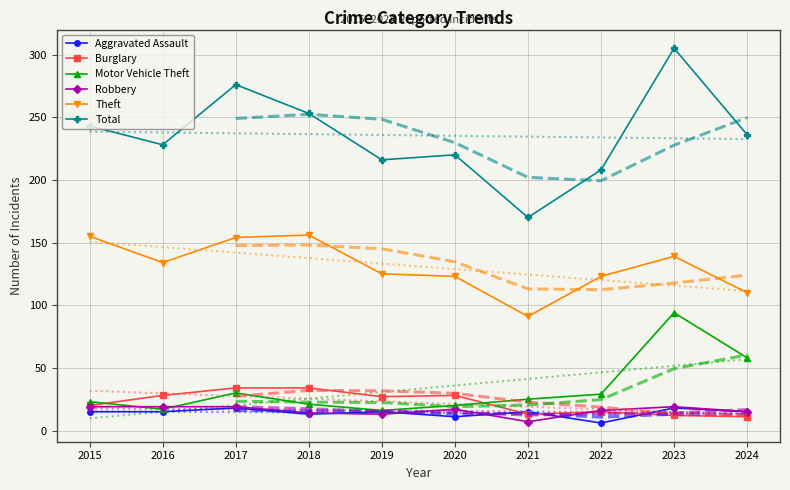

Between 2019 and 2020, which series saw the biggest shift?

Aggravated Assault